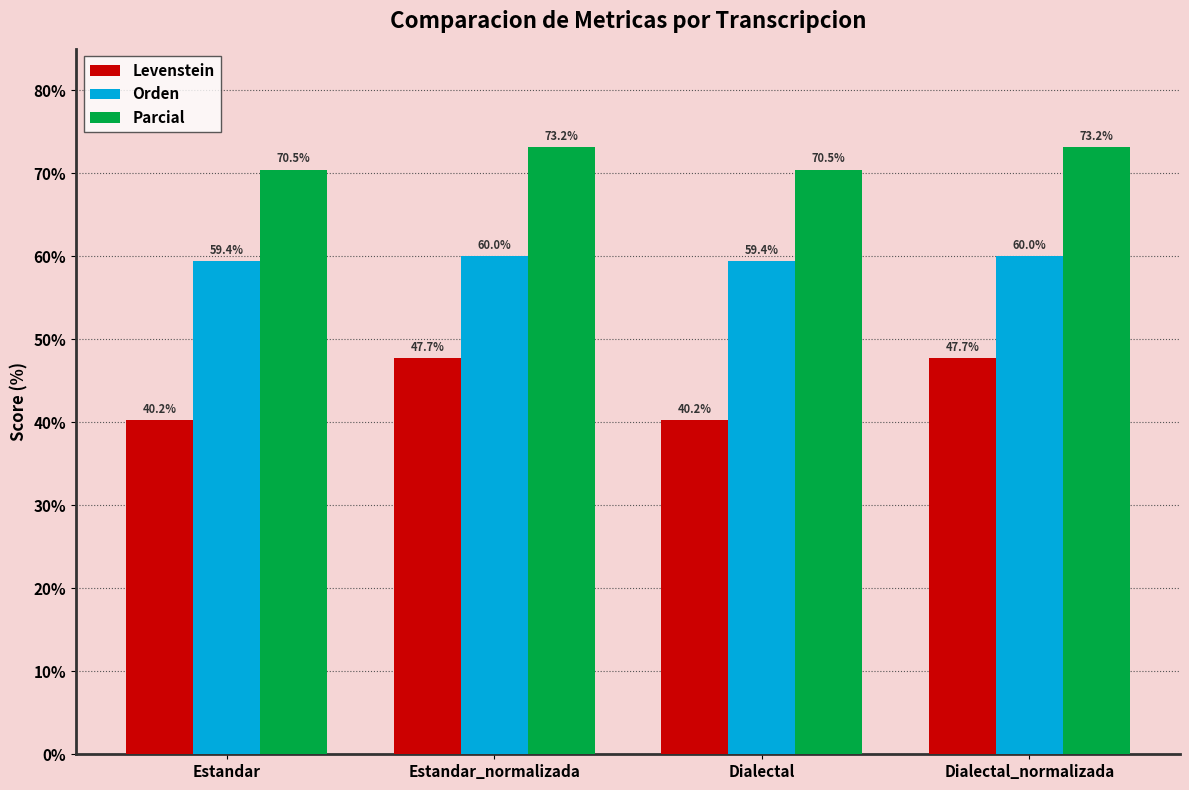

What is the lowest value of the Parcial series?

70.5